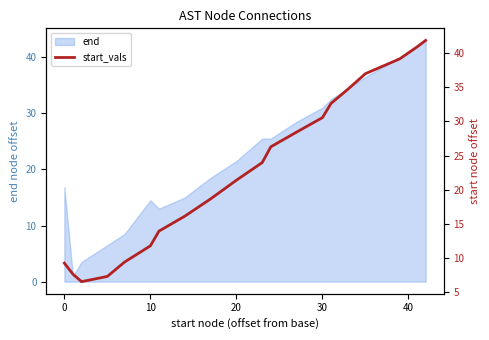

What is the maximum value shown in the chart?

41.9